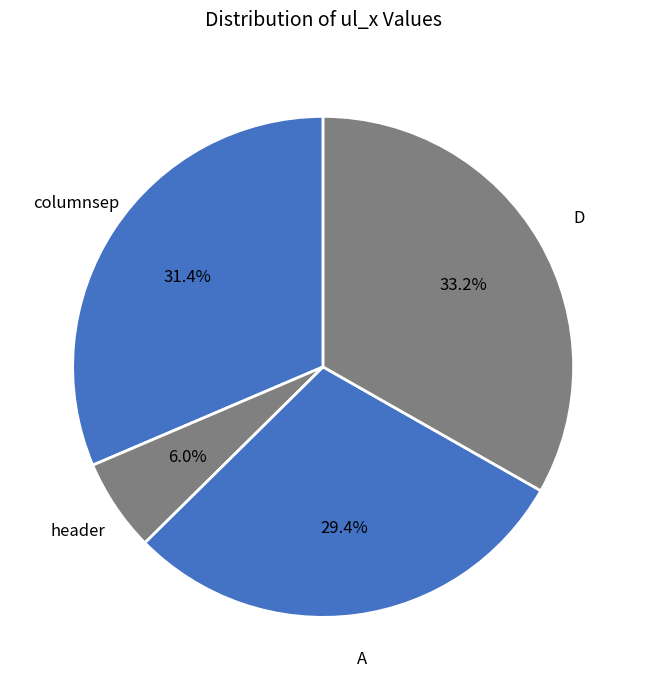

Does columnsep account for over 50% of the chart?

No